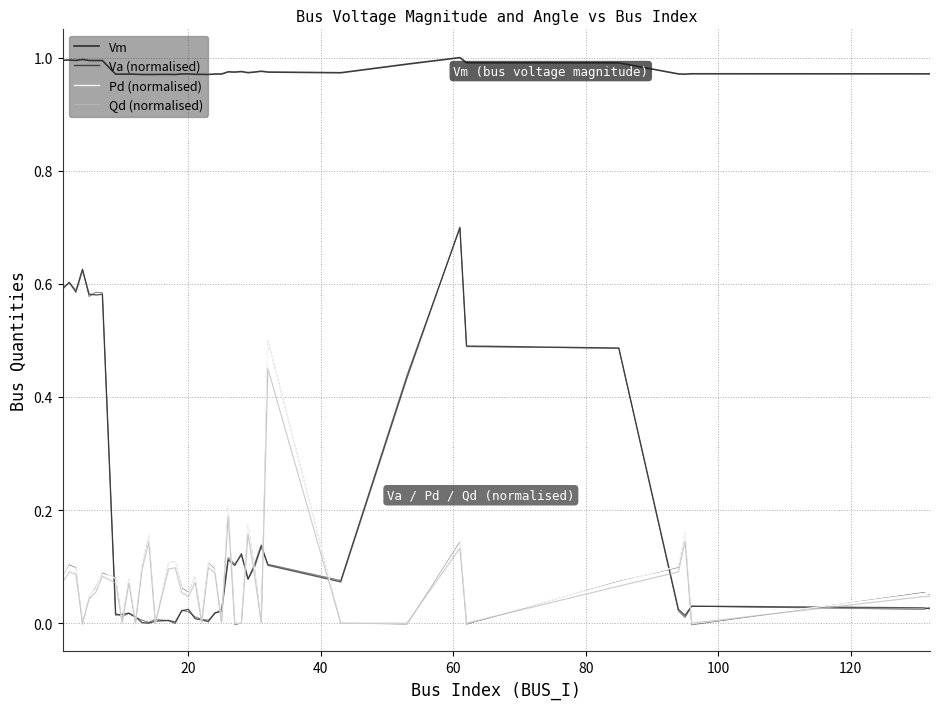

True or false: Va (normalised) and Vm cross at least once.

False